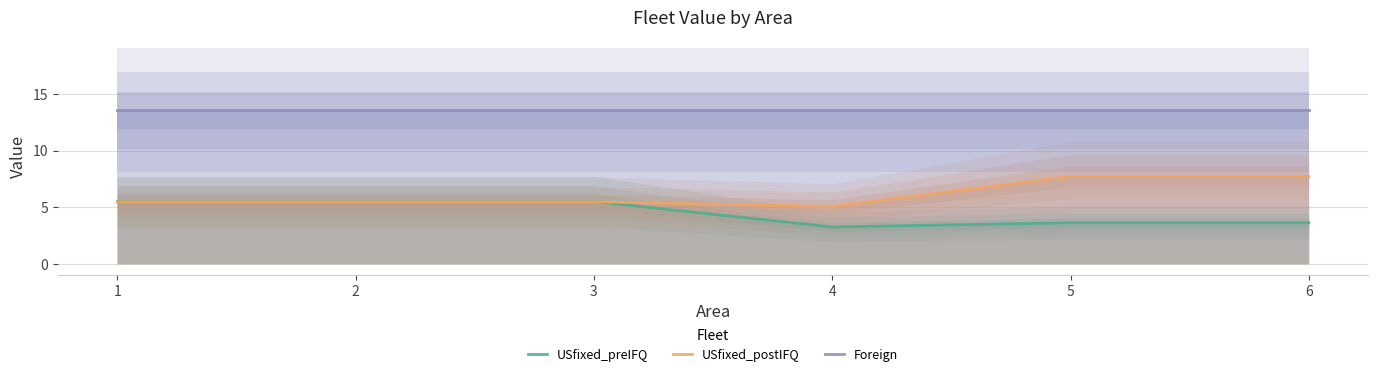

Between 5 and 4, which is larger?

5